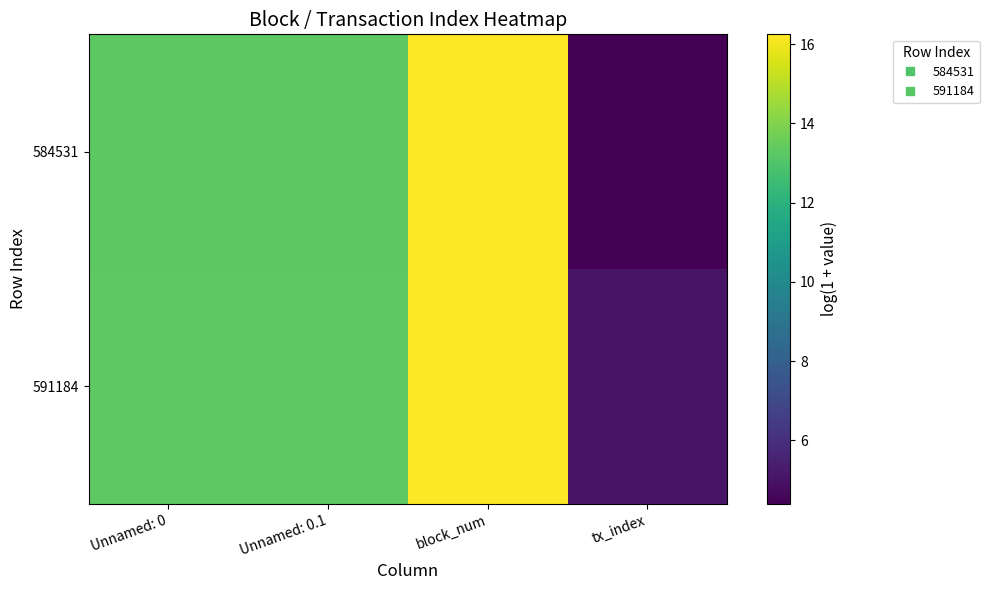

How many distinct data groups are displayed?

2